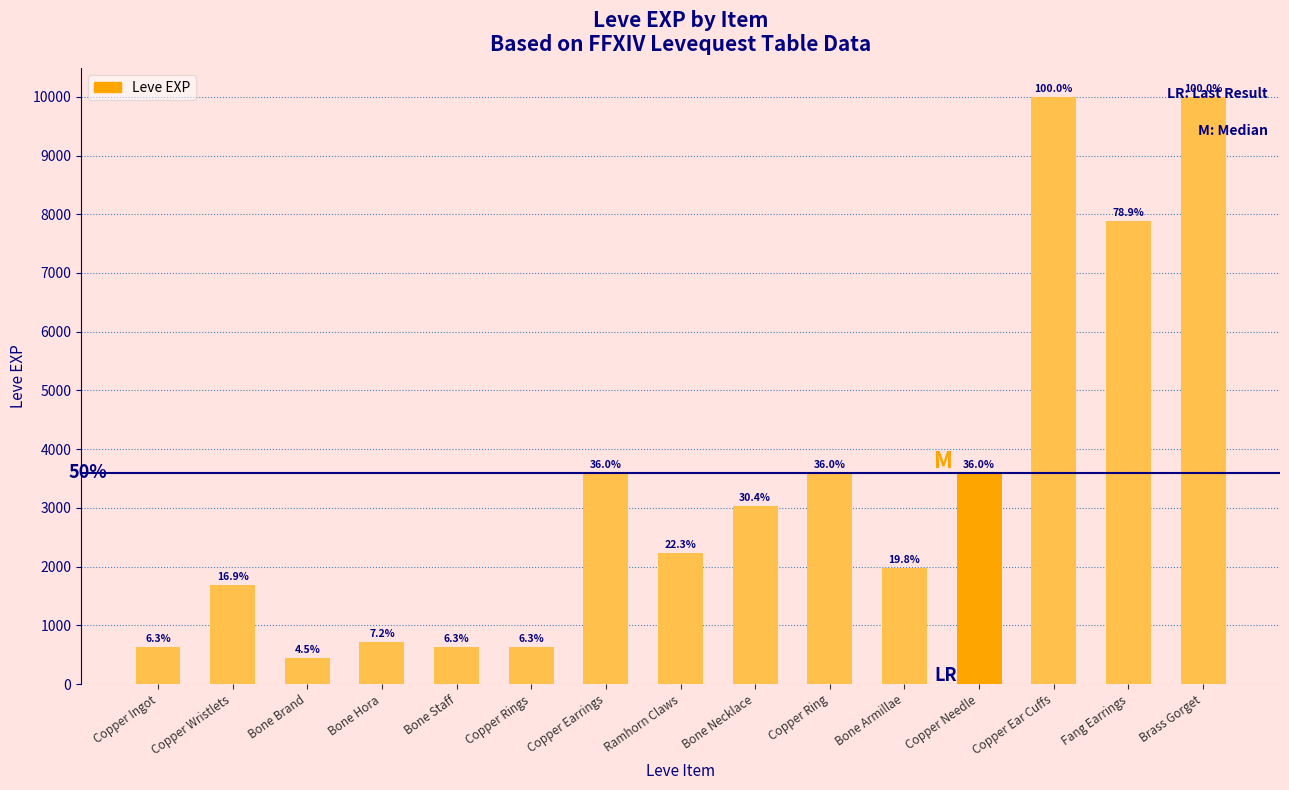

Are the bars horizontal?

No